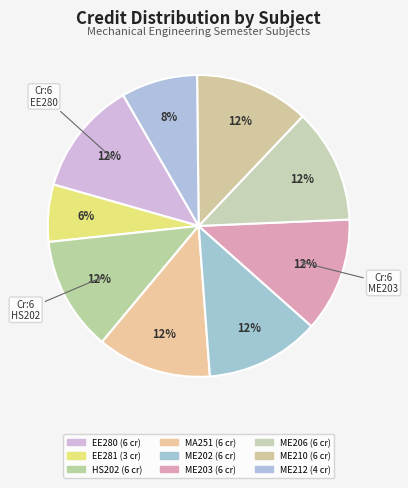

How many segments does this pie chart have?

9